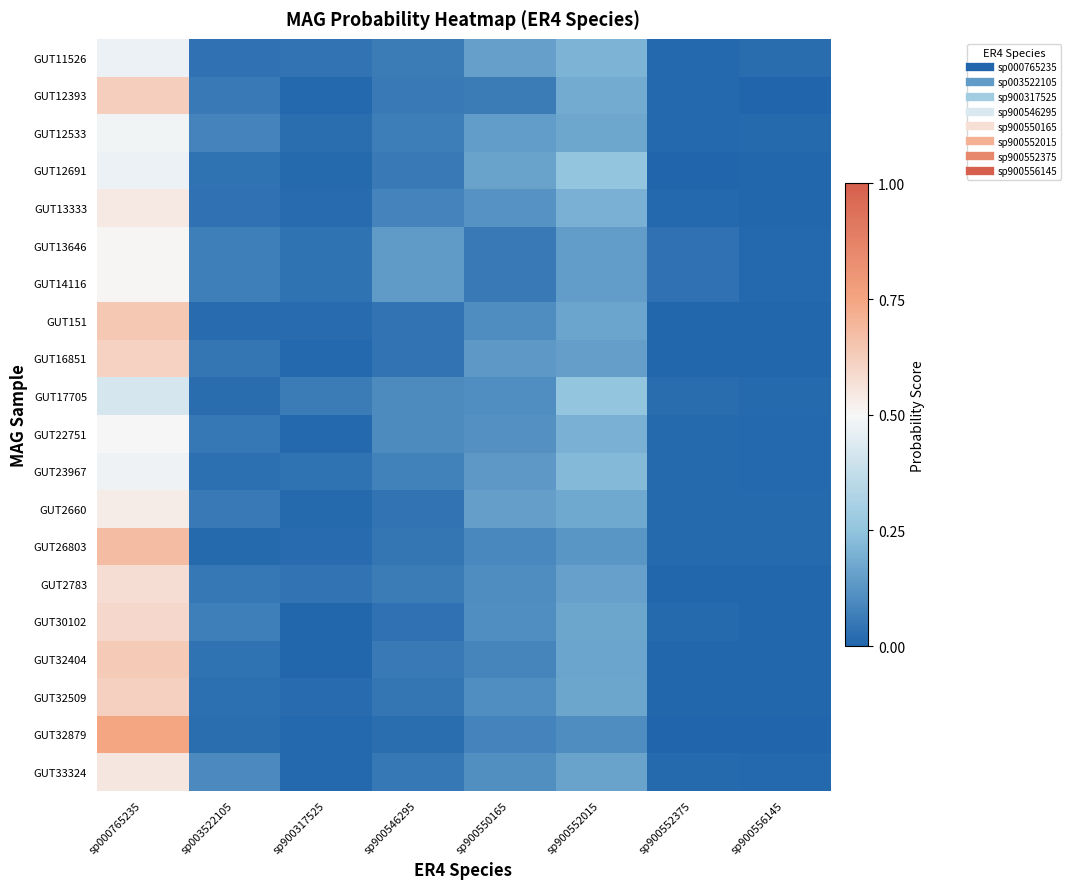

Reading left to right, list all the values displayed in this chart.

GUT11526: sp000765235=0.5	sp003522105=0.0	sp900317525=0.0	sp900546295=0.1	sp900550165=0.2	sp900552015=0.2	sp900552375=0.0	sp900556145=0.0
GUT12393: sp000765235=0.6	sp003522105=0.1	sp900317525=0.0	sp900546295=0.1	sp900550165=0.1	sp900552015=0.2	sp900552375=0.0	sp900556145=0.0
GUT12533: sp000765235=0.5	sp003522105=0.1	sp900317525=0.0	sp900546295=0.1	sp900550165=0.1	sp900552015=0.2	sp900552375=0.0	sp900556145=0.0
GUT12691: sp000765235=0.5	sp003522105=0.0	sp900317525=0.0	sp900546295=0.1	sp900550165=0.2	sp900552015=0.3	sp900552375=0.0	sp900556145=0.0
GUT13333: sp000765235=0.5	sp003522105=0.0	sp900317525=0.0	sp900546295=0.1	sp900550165=0.1	sp900552015=0.2	sp900552375=0.0	sp900556145=0.0
GUT13646: sp000765235=0.5	sp003522105=0.1	sp900317525=0.0	sp900546295=0.1	sp900550165=0.1	sp900552015=0.1	sp900552375=0.0	sp900556145=0.0
GUT14116: sp000765235=0.5	sp003522105=0.1	sp900317525=0.0	sp900546295=0.1	sp900550165=0.1	sp900552015=0.1	sp900552375=0.0	sp900556145=0.0
GUT151: sp000765235=0.6	sp003522105=0.0	sp900317525=0.0	sp900546295=0.0	sp900550165=0.1	sp900552015=0.2	sp900552375=0.0	sp900556145=0.0
GUT16851: sp000765235=0.6	sp003522105=0.0	sp900317525=0.0	sp900546295=0.0	sp900550165=0.1	sp900552015=0.1	sp900552375=0.0	sp900556145=0.0
GUT17705: sp000765235=0.4	sp003522105=0.0	sp900317525=0.1	sp900546295=0.1	sp900550165=0.1	sp900552015=0.3	sp900552375=0.0	sp900556145=0.0
GUT22751: sp000765235=0.5	sp003522105=0.1	sp900317525=0.0	sp900546295=0.1	sp900550165=0.1	sp900552015=0.2	sp900552375=0.0	sp900556145=0.0
GUT23967: sp000765235=0.5	sp003522105=0.0	sp900317525=0.0	sp900546295=0.1	sp900550165=0.1	sp900552015=0.2	sp900552375=0.0	sp900556145=0.0
GUT2660: sp000765235=0.5	sp003522105=0.1	sp900317525=0.0	sp900546295=0.0	sp900550165=0.2	sp900552015=0.2	sp900552375=0.0	sp900556145=0.0
GUT26803: sp000765235=0.7	sp003522105=0.0	sp900317525=0.0	sp900546295=0.0	sp900550165=0.1	sp900552015=0.1	sp900552375=0.0	sp900556145=0.0
GUT2783: sp000765235=0.6	sp003522105=0.0	sp900317525=0.0	sp900546295=0.1	sp900550165=0.1	sp900552015=0.2	sp900552375=0.0	sp900556145=0.0
GUT30102: sp000765235=0.6	sp003522105=0.1	sp900317525=0.0	sp900546295=0.0	sp900550165=0.1	sp900552015=0.2	sp900552375=0.0	sp900556145=0.0
GUT32404: sp000765235=0.6	sp003522105=0.0	sp900317525=0.0	sp900546295=0.1	sp900550165=0.1	sp900552015=0.2	sp900552375=0.0	sp900556145=0.0
GUT32509: sp000765235=0.6	sp003522105=0.0	sp900317525=0.0	sp900546295=0.0	sp900550165=0.1	sp900552015=0.2	sp900552375=0.0	sp900556145=0.0
GUT32879: sp000765235=0.7	sp003522105=0.0	sp900317525=0.0	sp900546295=0.0	sp900550165=0.1	sp900552015=0.1	sp900552375=0.0	sp900556145=0.0
GUT33324: sp000765235=0.5	sp003522105=0.1	sp900317525=0.0	sp900546295=0.0	sp900550165=0.1	sp900552015=0.2	sp900552375=0.0	sp900556145=0.0